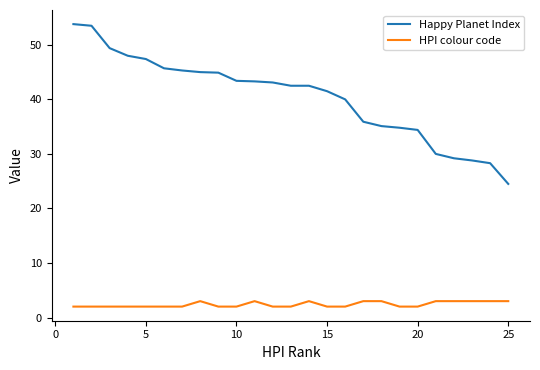

What is the difference between the maximum and minimum values in the Happy Planet Index series?

29.3